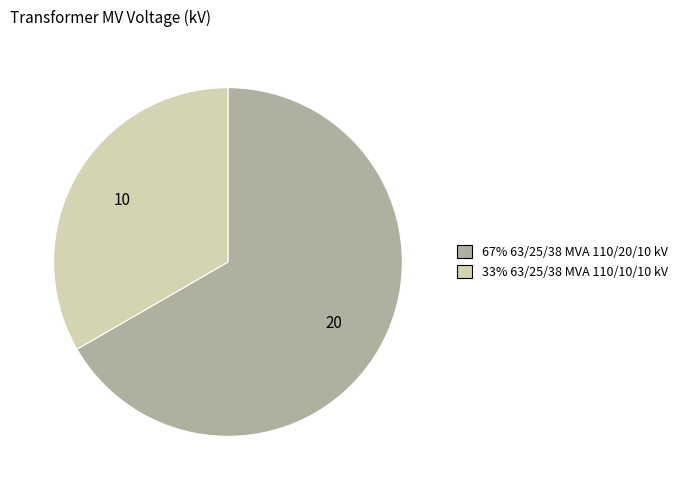

Does any single category account for the majority?

Yes